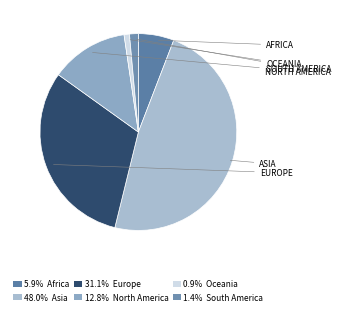

Which category has the biggest portion of the pie?

Asia